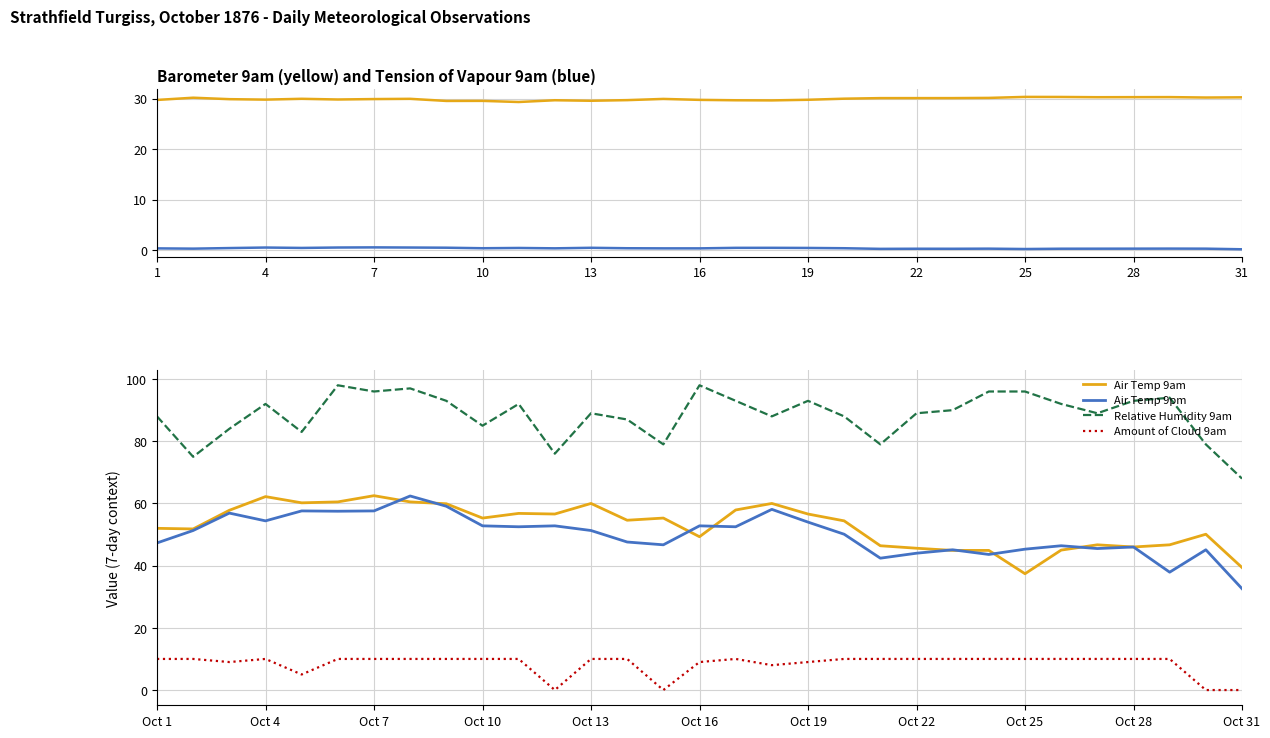

At which label does Relative Humidity 9am reach its minimum?

Oct 31